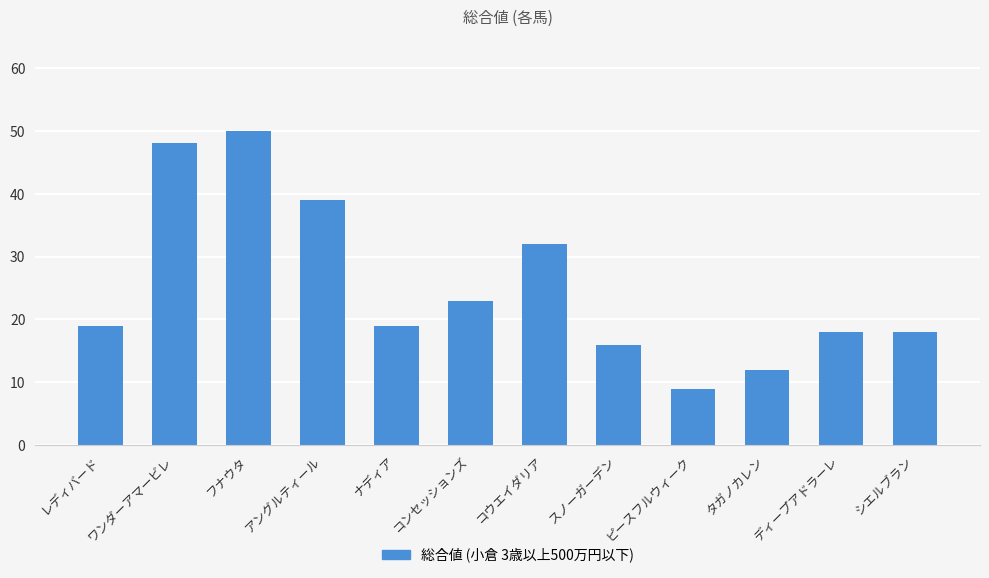

How many categories are shown in the chart?

12